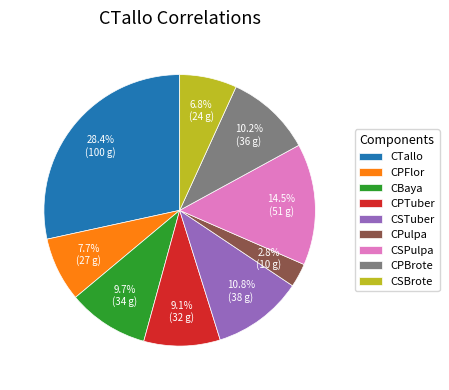

Does any single category account for the majority?

No